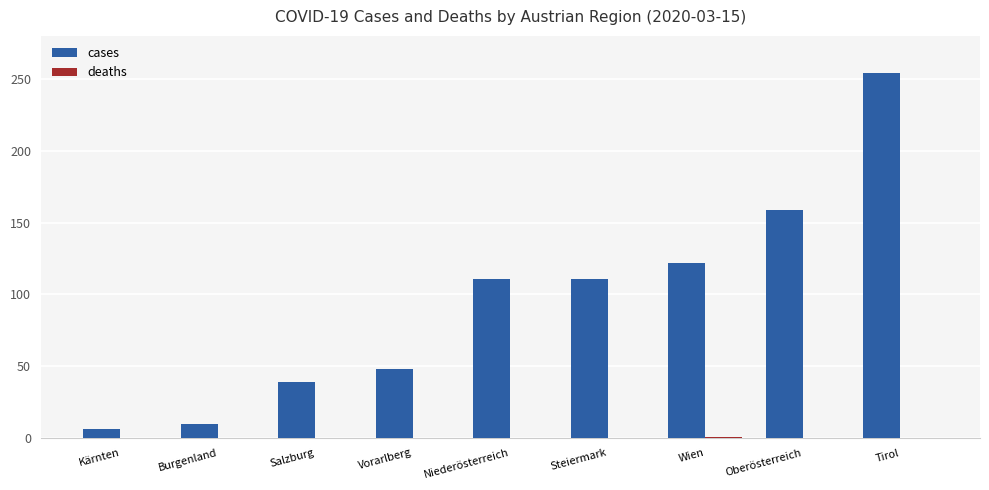

At which category does the chart reach its peak across all series?

Tirol